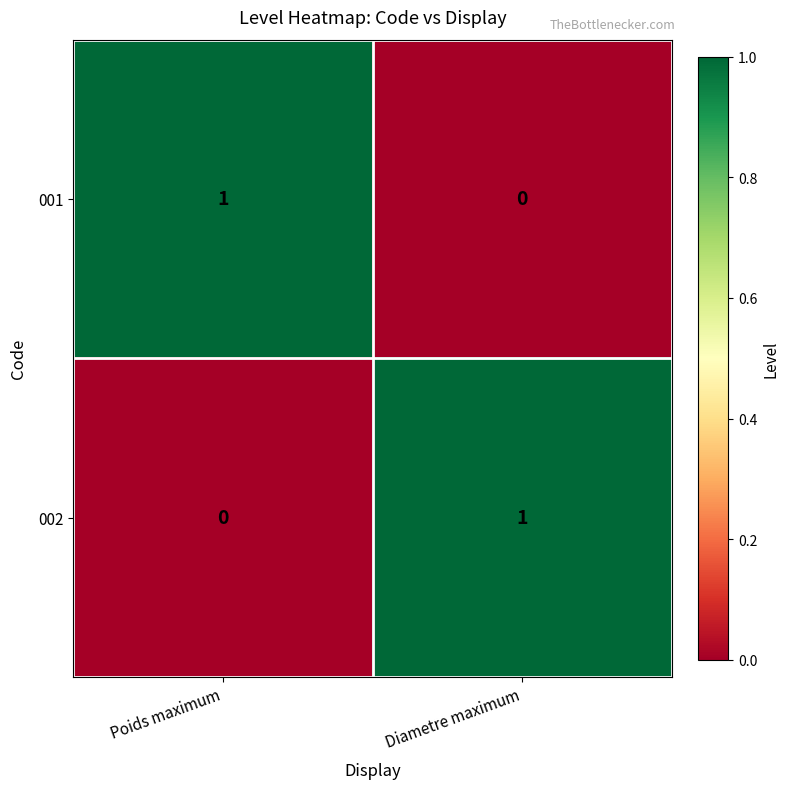

At which label does 002 reach its peak?

Diametre maximum